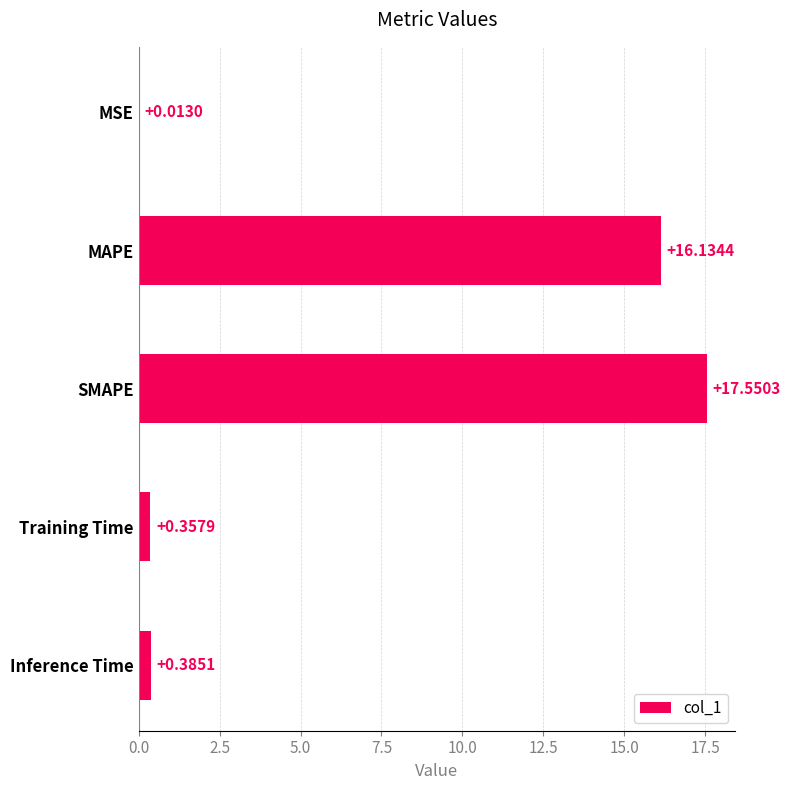

What is the sum of the values at Training Time and SMAPE?

17.9